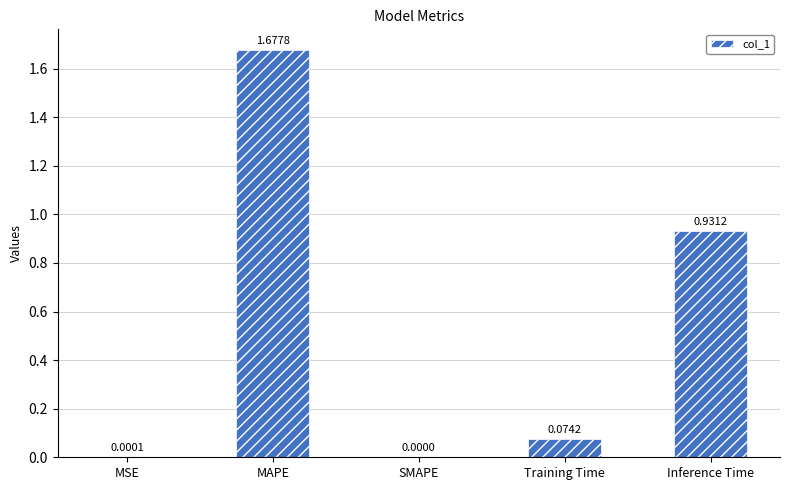

Which category has the highest value across all series?

MAPE